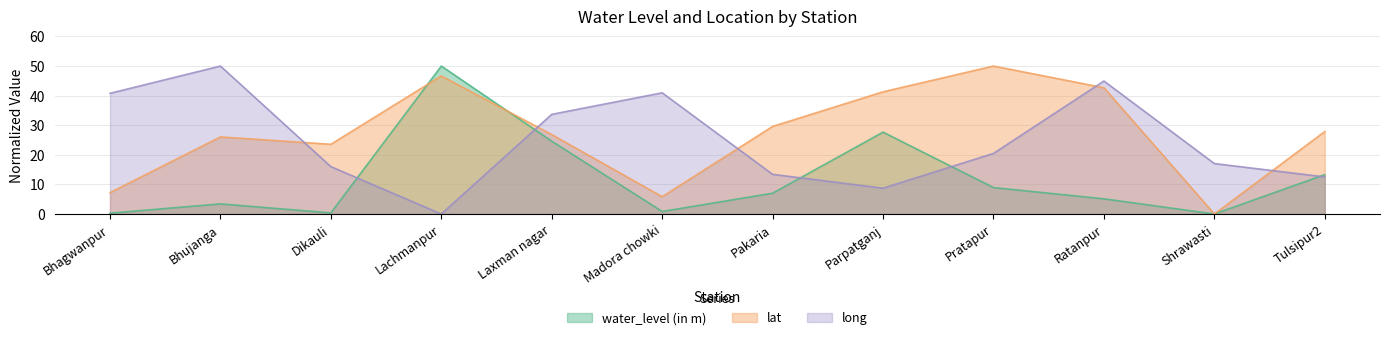

What are all the series names shown in the legend?

water_level (in m), lat, long